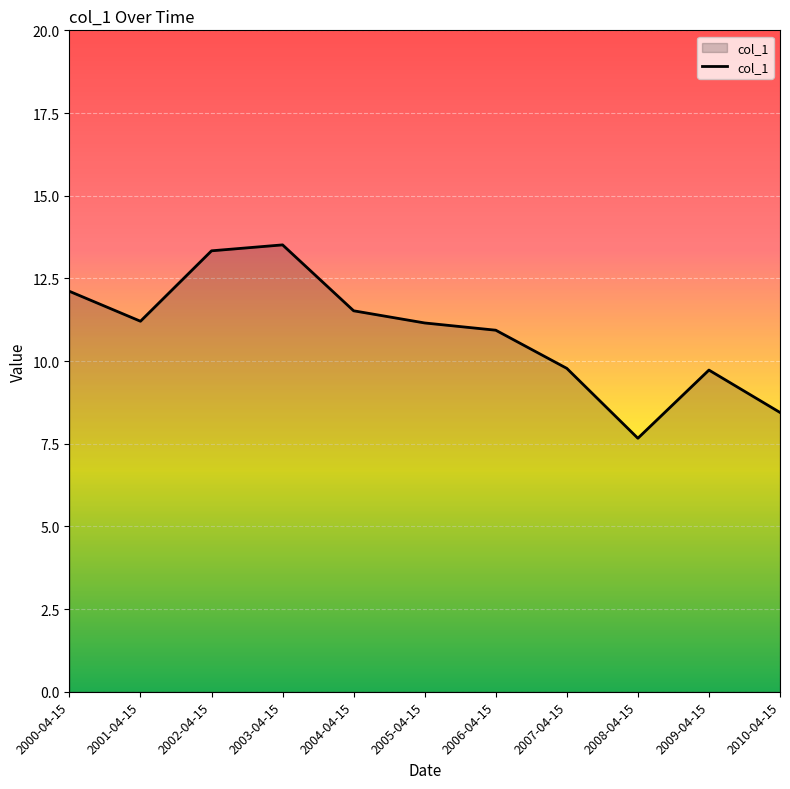

Where does the data first go above 11?

2000-04-15